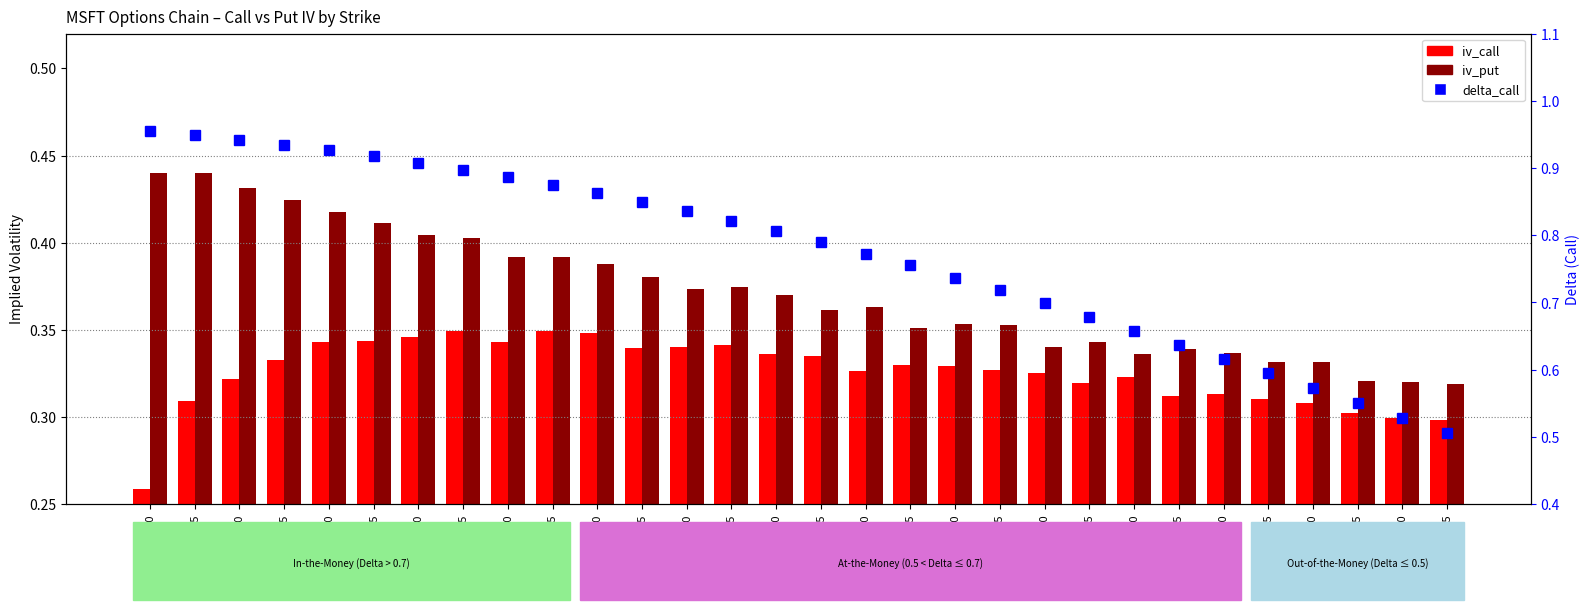

What is the spread (max minus min) of values at 195?

0.5